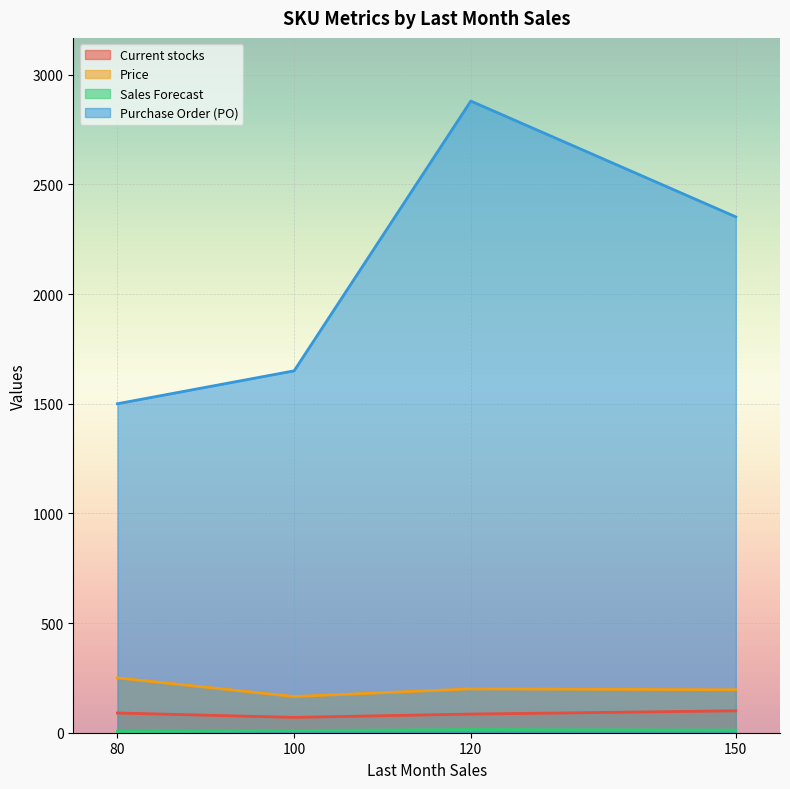

Is the value of Current stocks at 100 greater than the value of Purchase Order (PO) at 80?

No